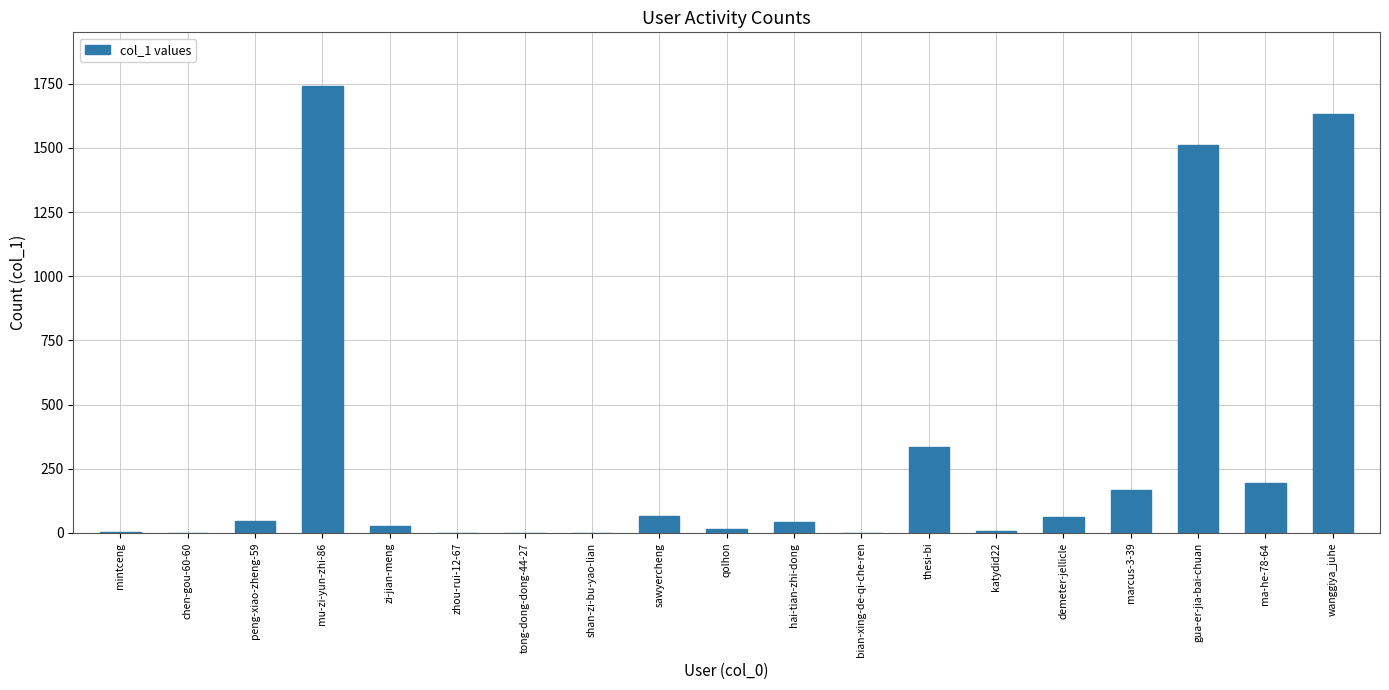

The value at shan-zi-bu-yao-lian is 886. True or false?

False